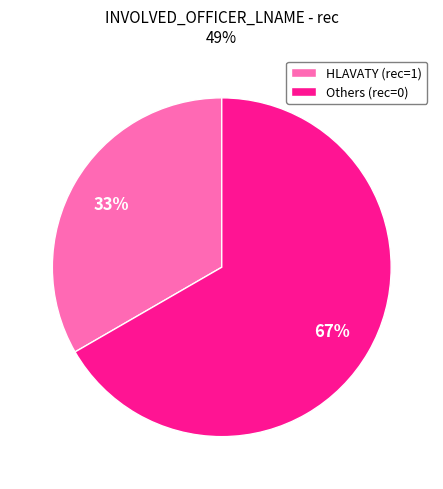

Which category accounts for the majority?

Others (rec=0)